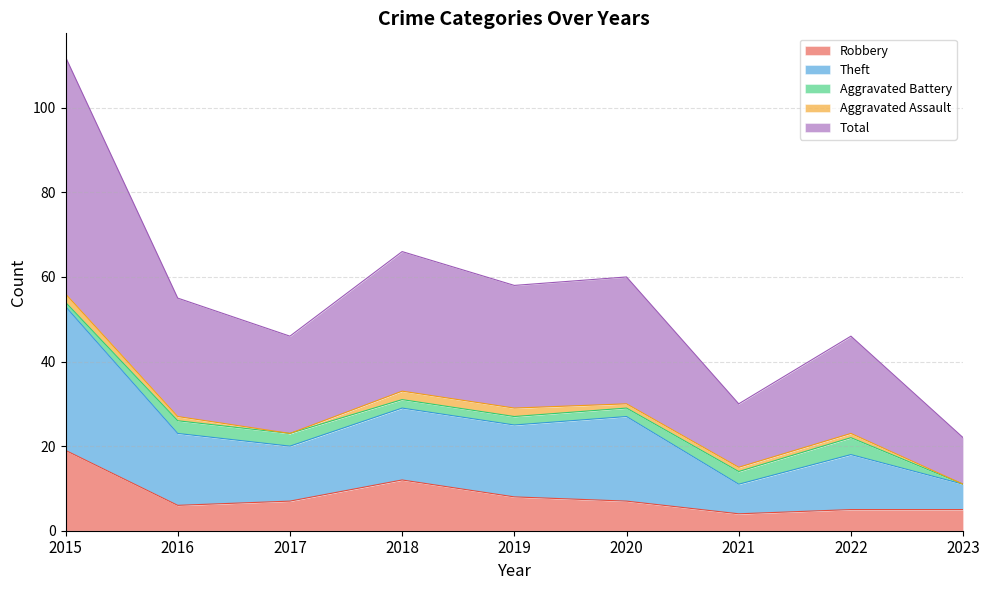

At which label is Robbery closest to 11?

2018